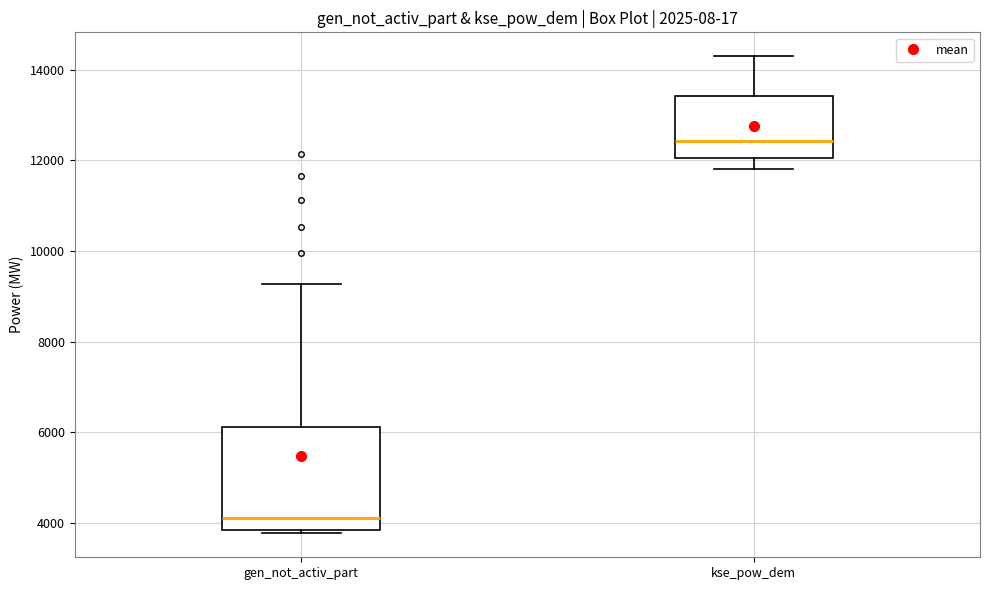

Which box's median line is the highest?

kse_pow_dem